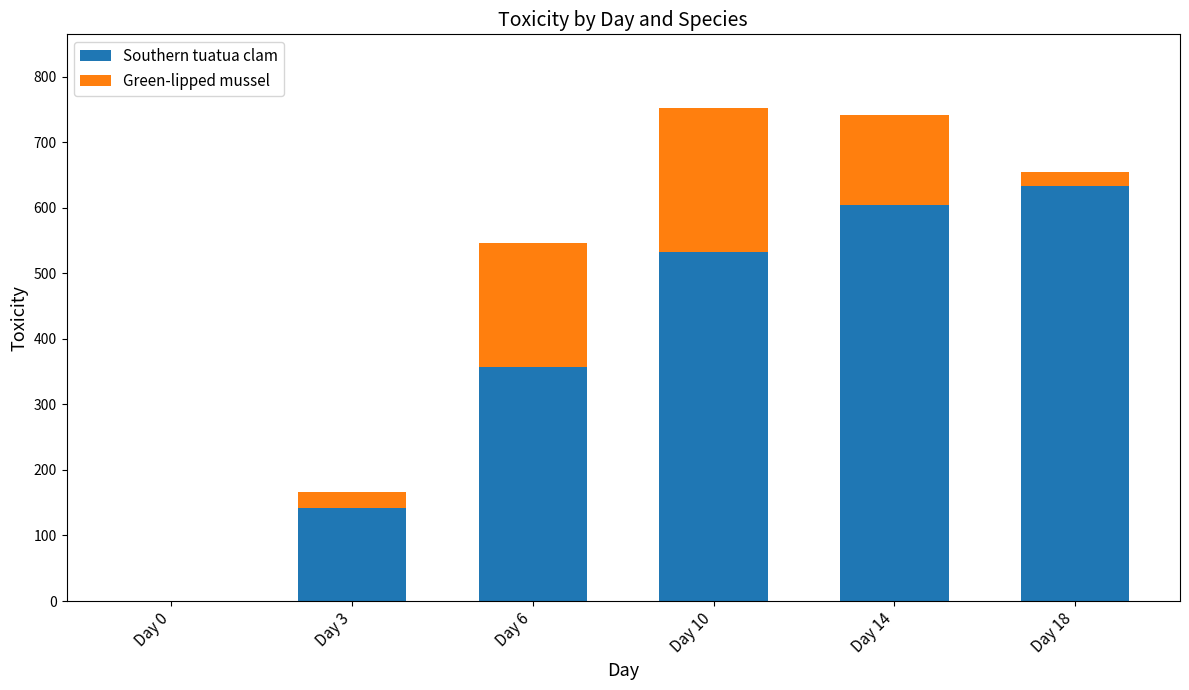

How many categories are shown in the chart?

6